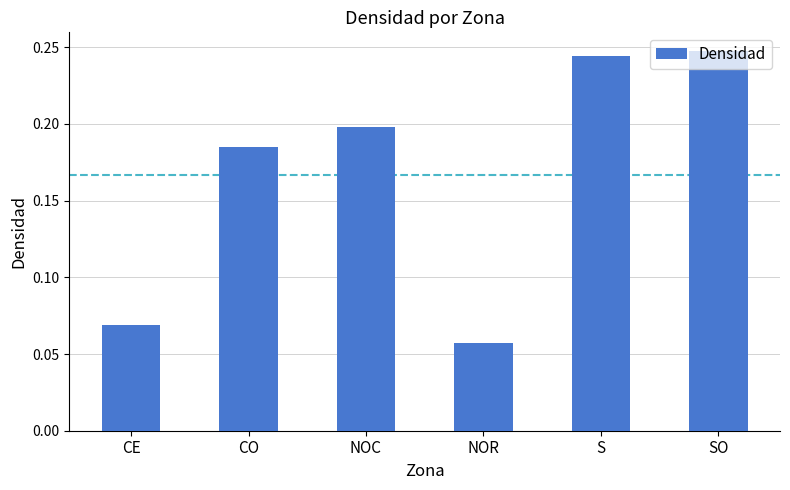

What position from the right is S?

2